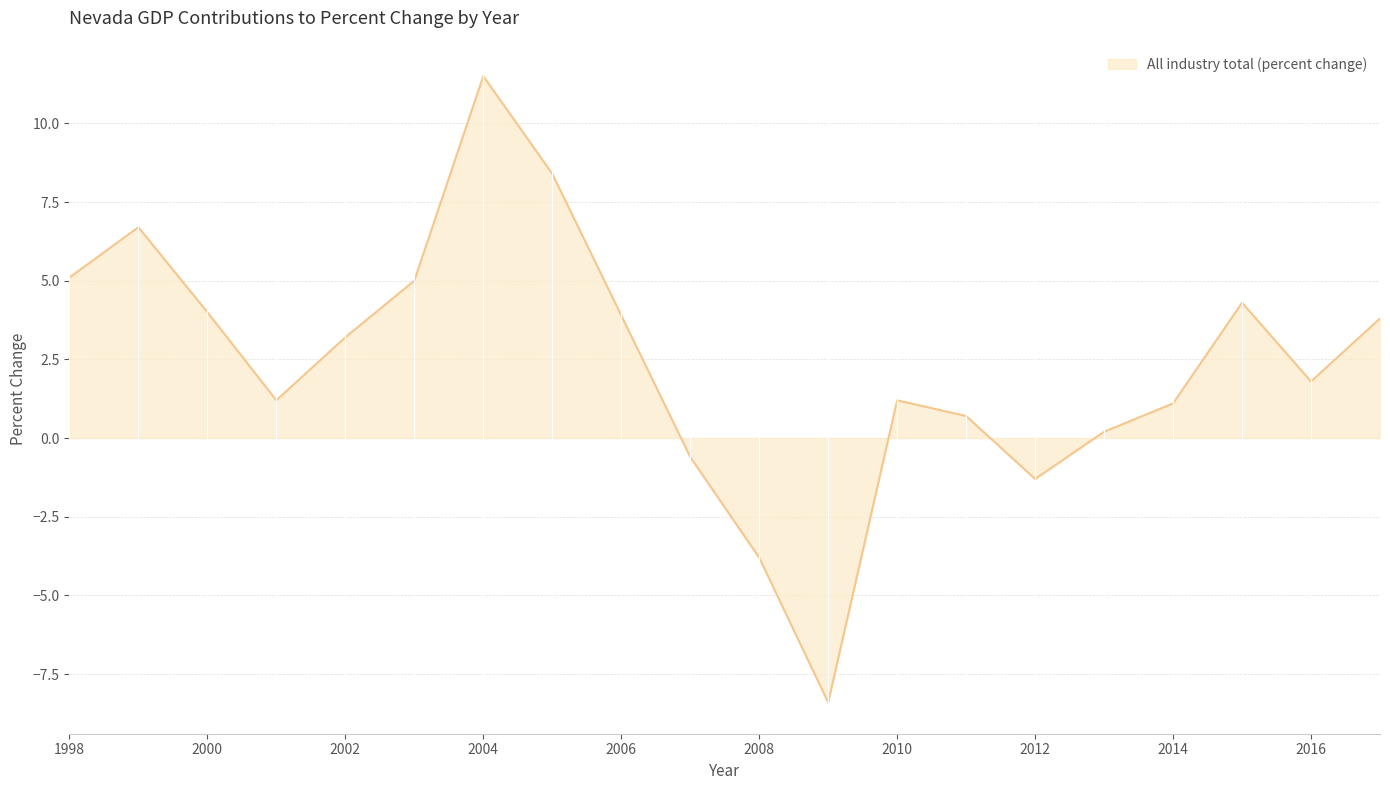

What is the minimum value shown in the chart?

-8.4